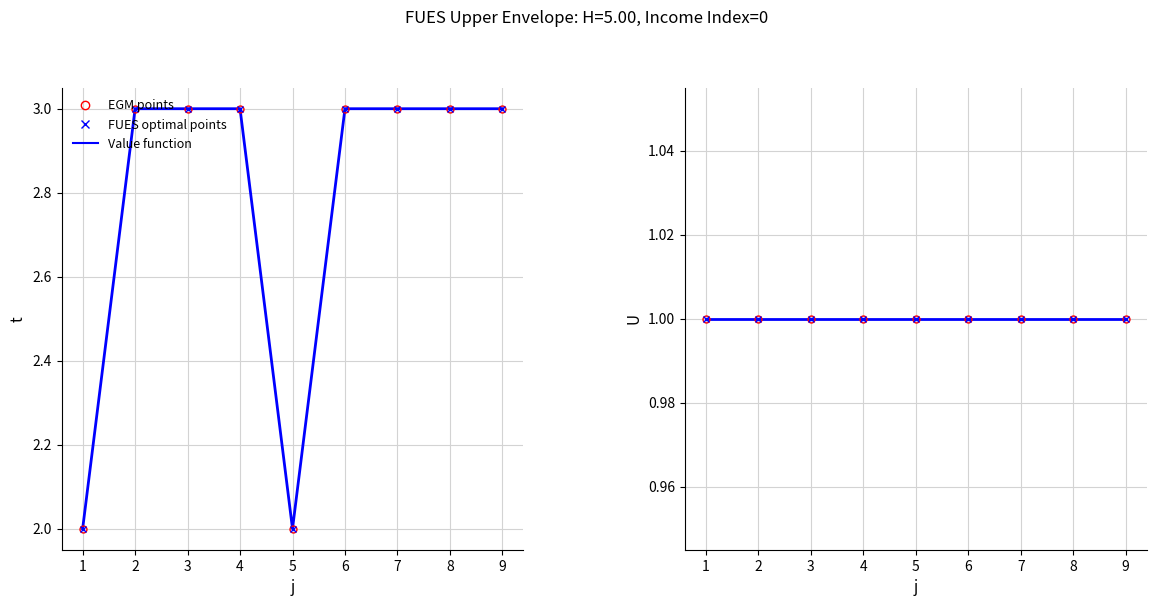

What is the value of the FUES optimal points point at the 1st from the left?

1